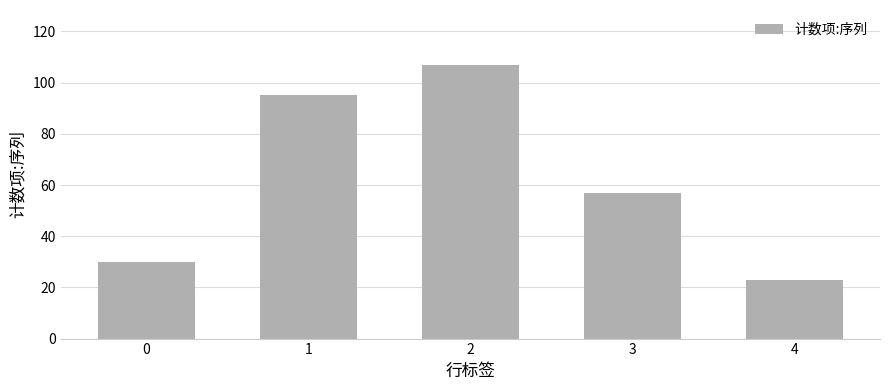

Does the chart contain stacked bars?

No